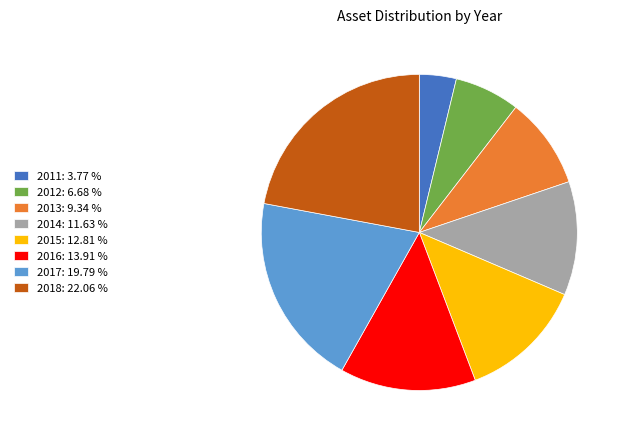

What is the ratio of the value at 2014: 11.63 % to the value at 2012: 6.68 %?

1.7